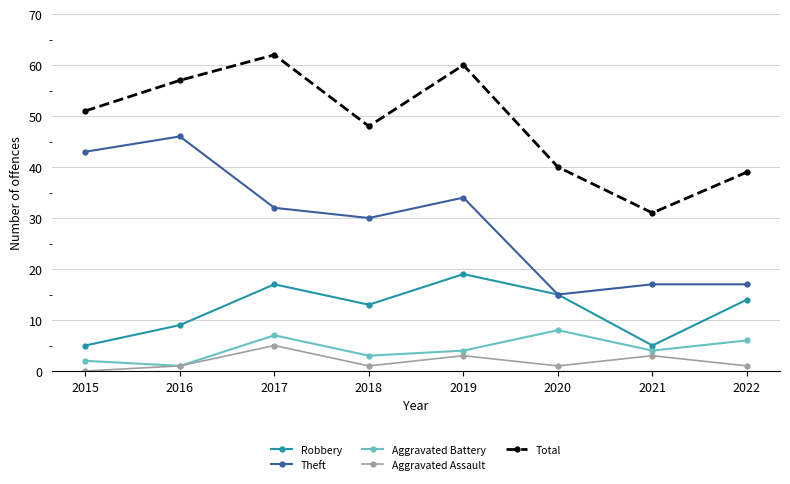

Reading right to left, transcribe all the data shown in this chart.

Robbery: 14	5	15	19	13	17	9	5
Theft: 17	17	15	34	30	32	46	43
Aggravated Battery: 6	4	8	4	3	7	1	2
Aggravated Assault: 1	3	1	3	1	5	1	0
Total: 39	31	40	60	48	62	57	51